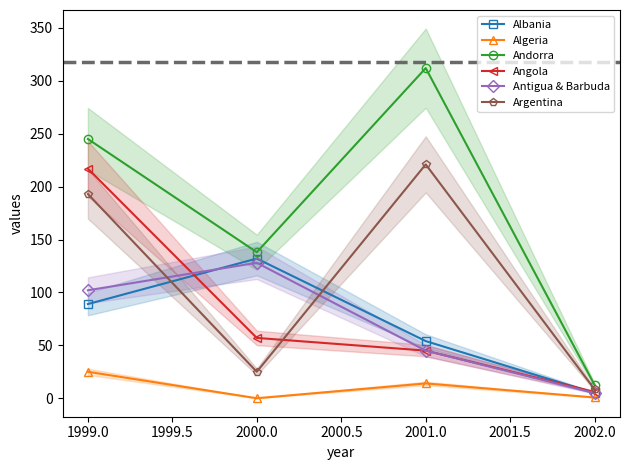

Is the value of Albania at 1999.0 greater than the value of Andorra at 2001.0?

No